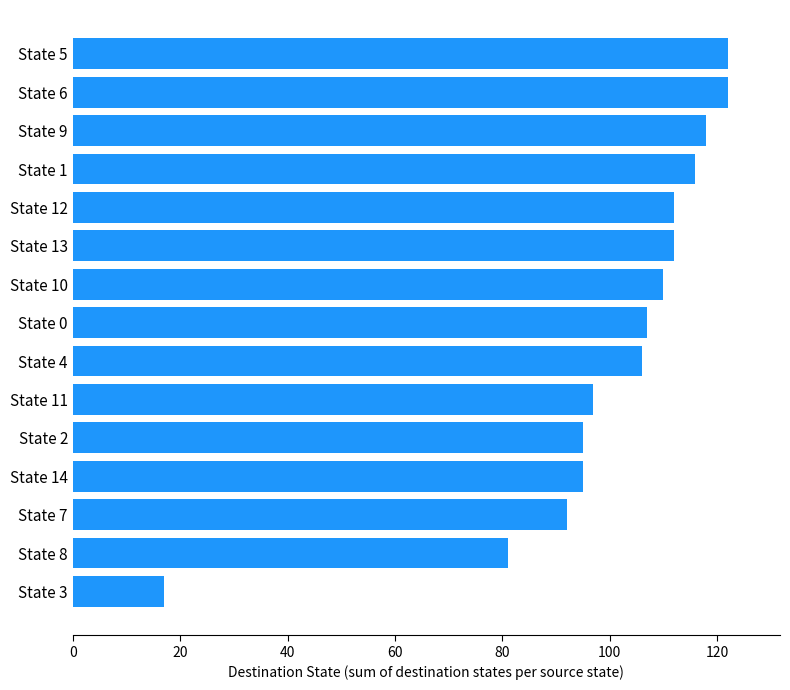

What is the smallest value displayed?

17